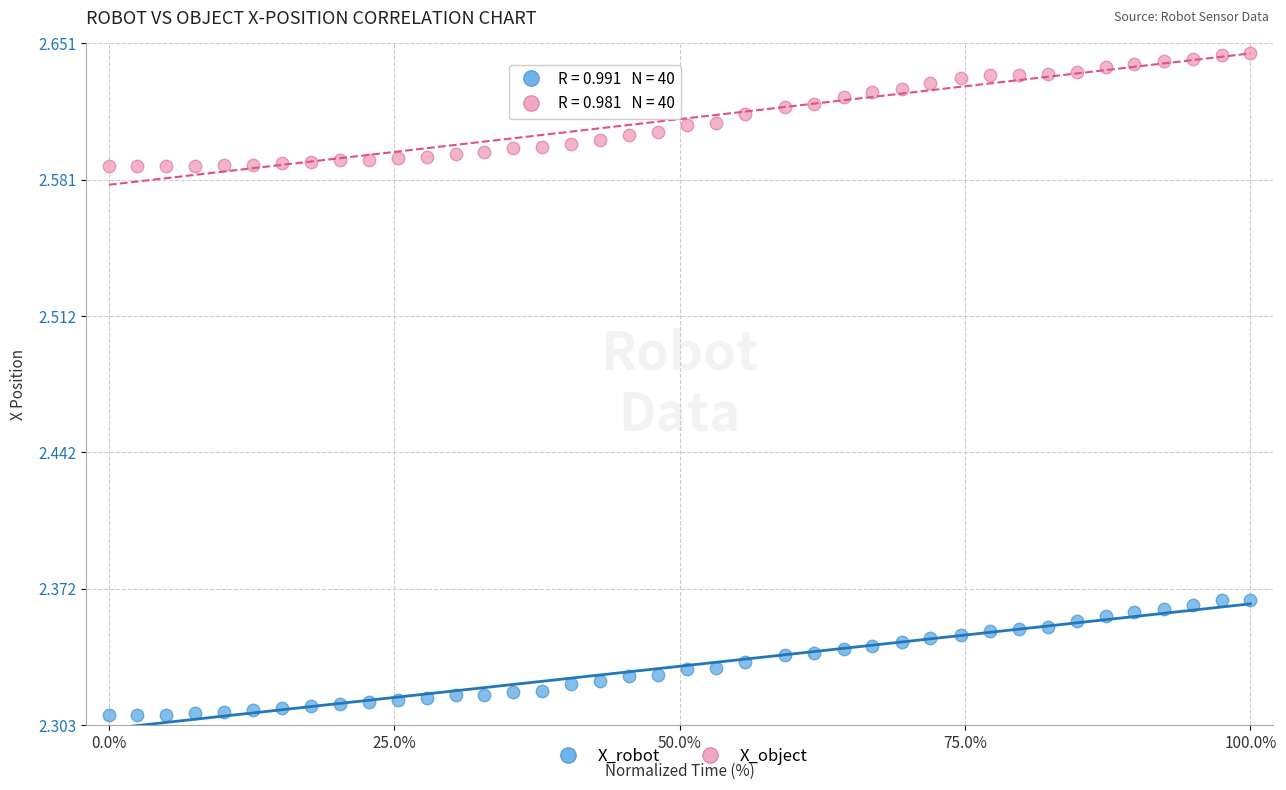

What is the X range (max minus min) for the scatter plot?

100.0